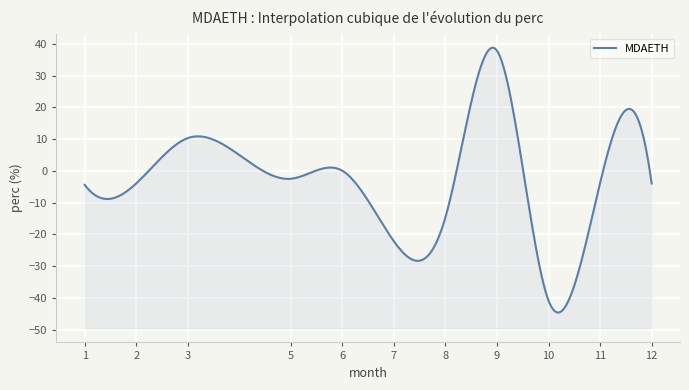

Count the number of values greater than -3.

4